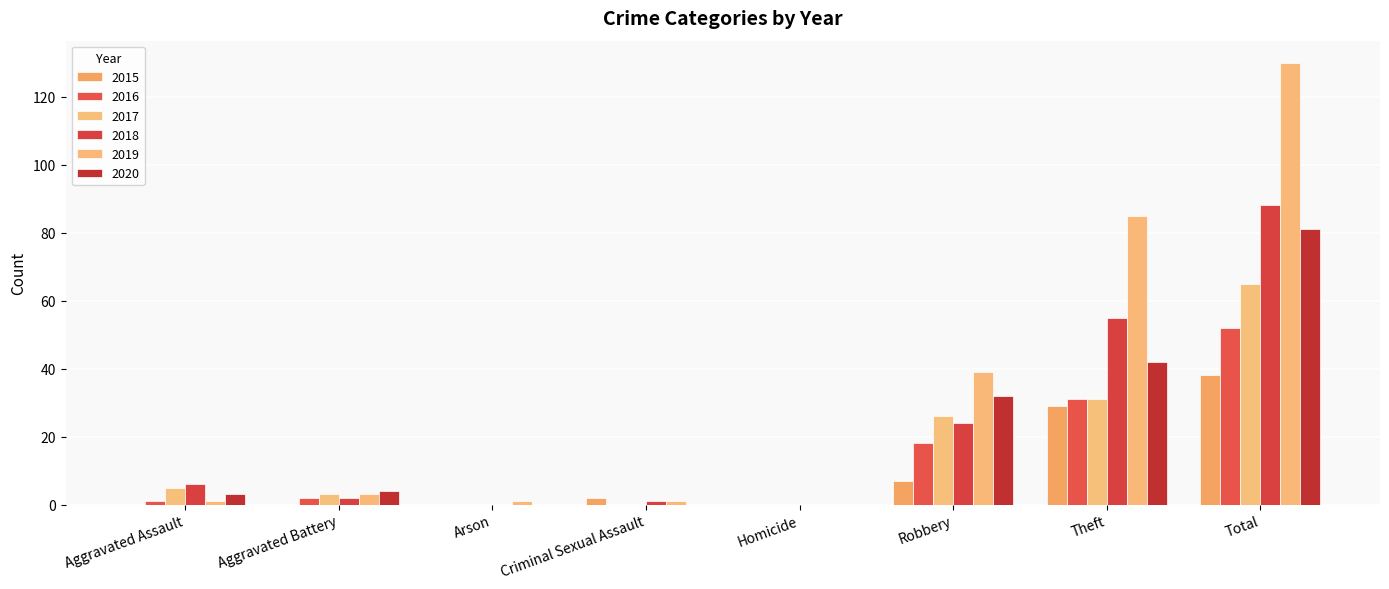

At which category is the sum across all series the highest?

Total